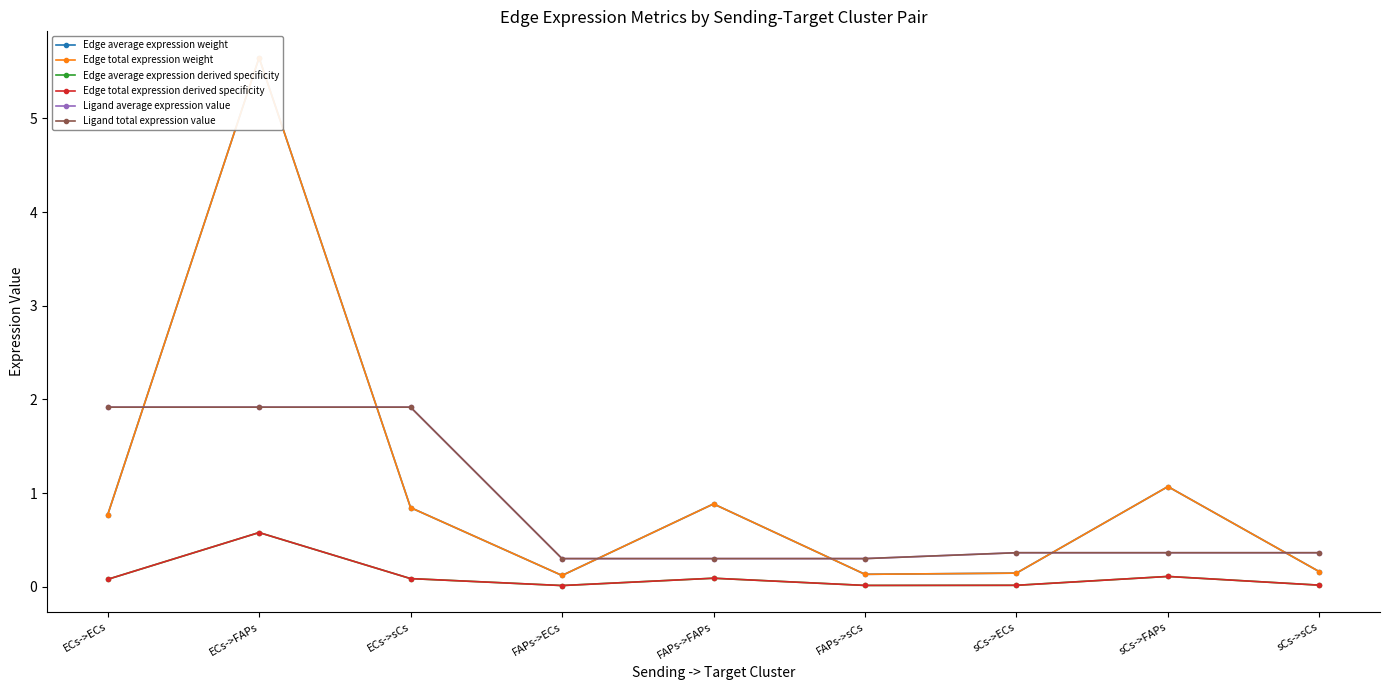

True or false: Edge total expression derived specificity and Ligand average expression value intersect in this chart.

False